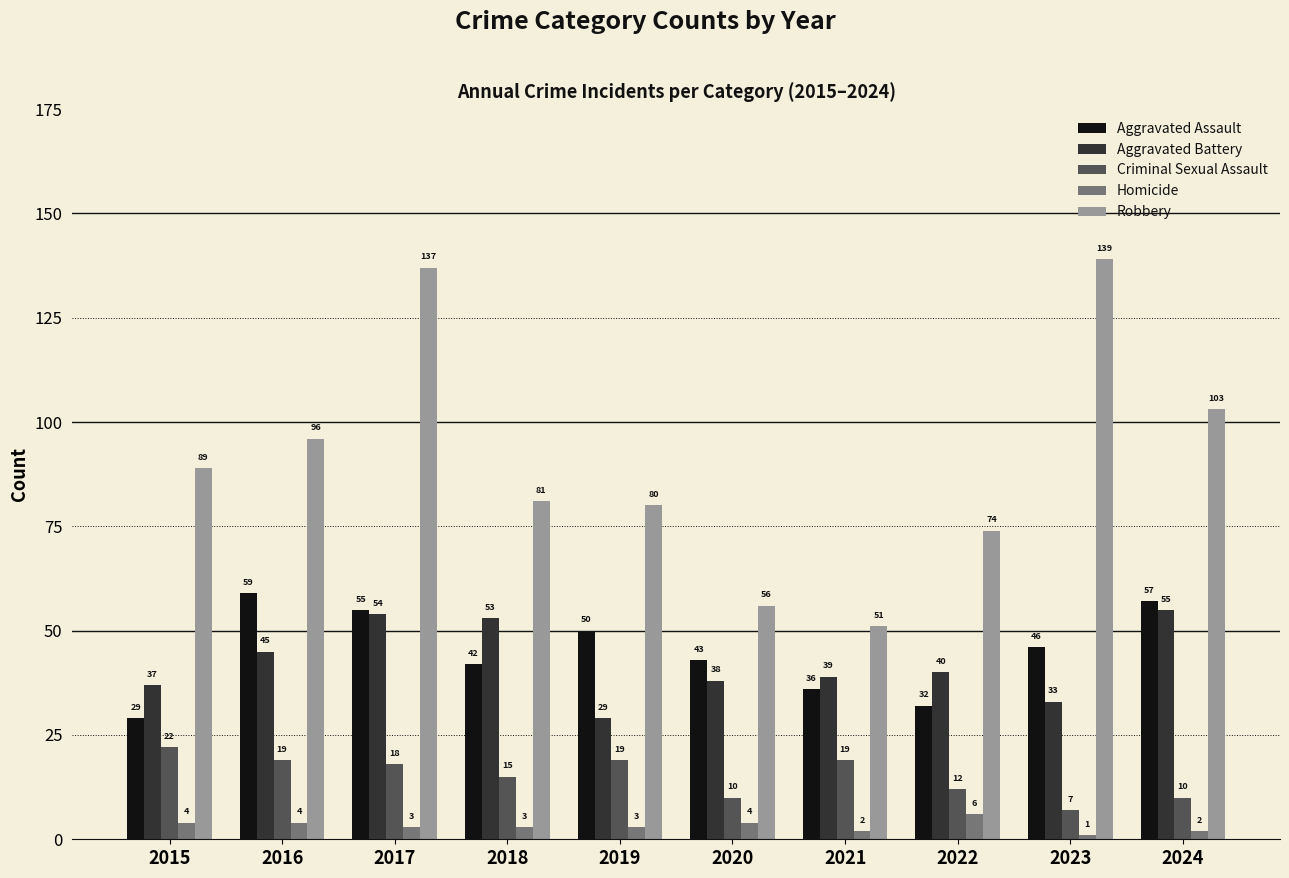

List the series in order of their peak value, lowest first.

Homicide, Criminal Sexual Assault, Aggravated Battery, Aggravated Assault, Robbery